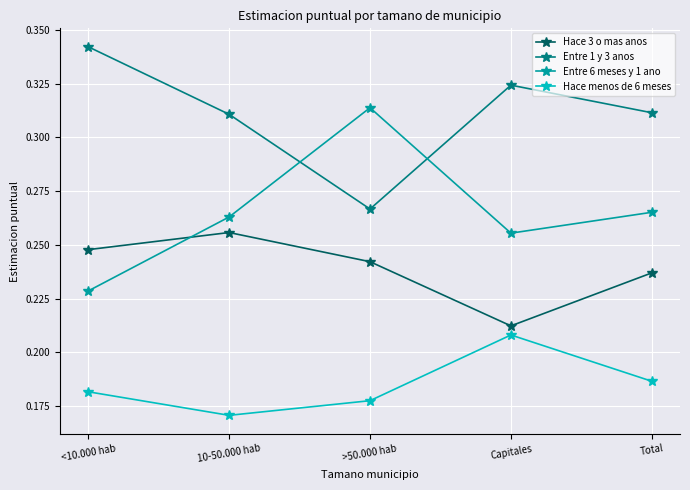

The Entre 1 y 3 anos series shows 0.1 at >50.000 hab. True or false?

False